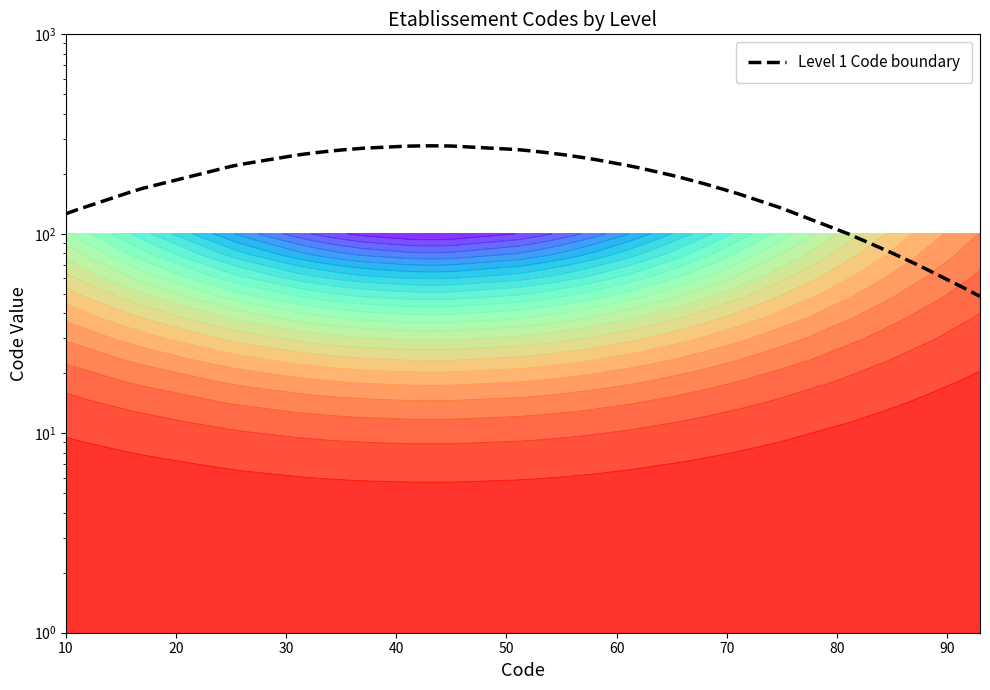

True or false: there are more than 1 points higher than both neighbors.

False